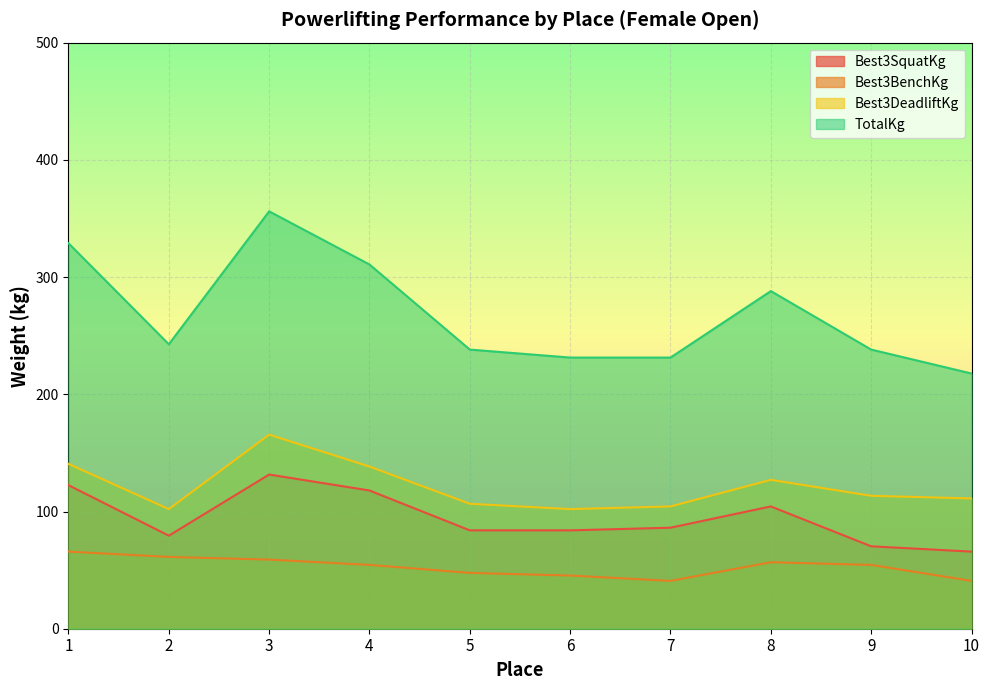

In Best3DeadliftKg, how many points are lower than both neighbors (excluding endpoints)?

2